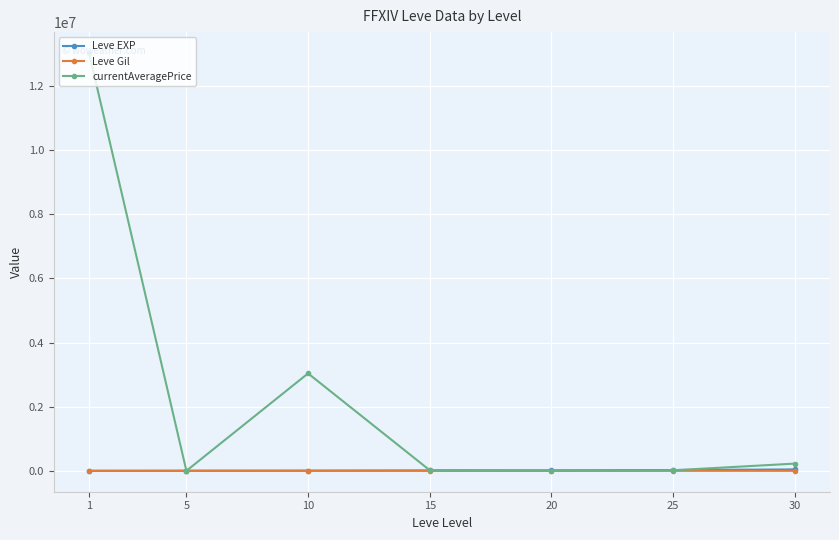

Does the chart display data point markers on the line(s)?

Yes